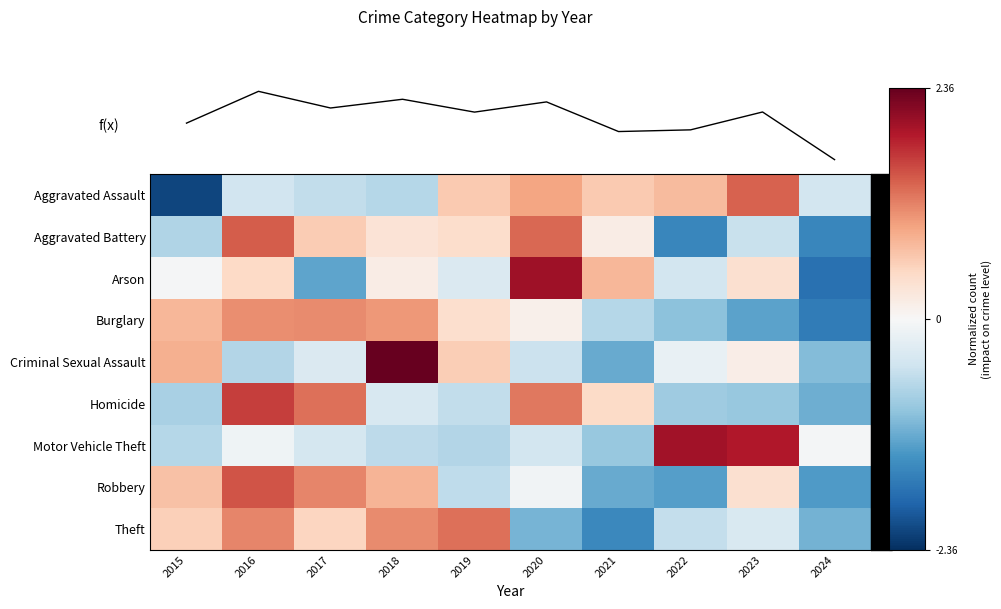

Count the number of categories in the chart.

10